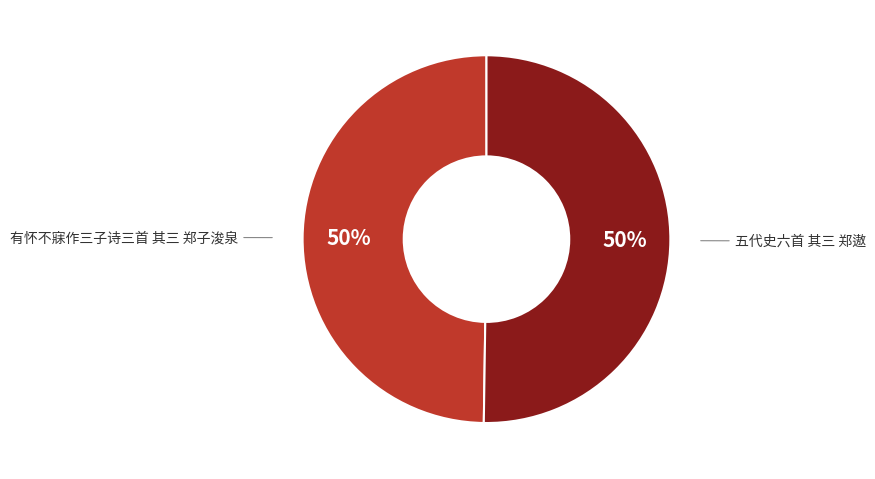

To the nearest percent, what is the average slice percentage?

50%